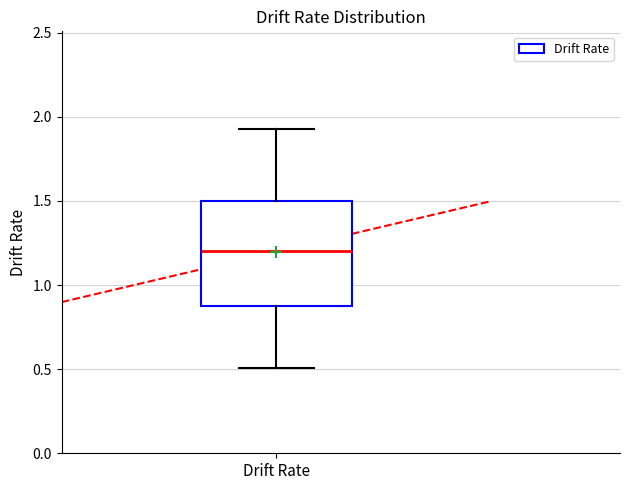

Read this box plot against the y-axis: the position of the median line, the range covered by the box, and the ends of both whiskers. The values are not printed on the chart, so give them approximately, as read against the axis.

median 1.20, box 0.90 to 1.50, whiskers 0.50 to 1.95